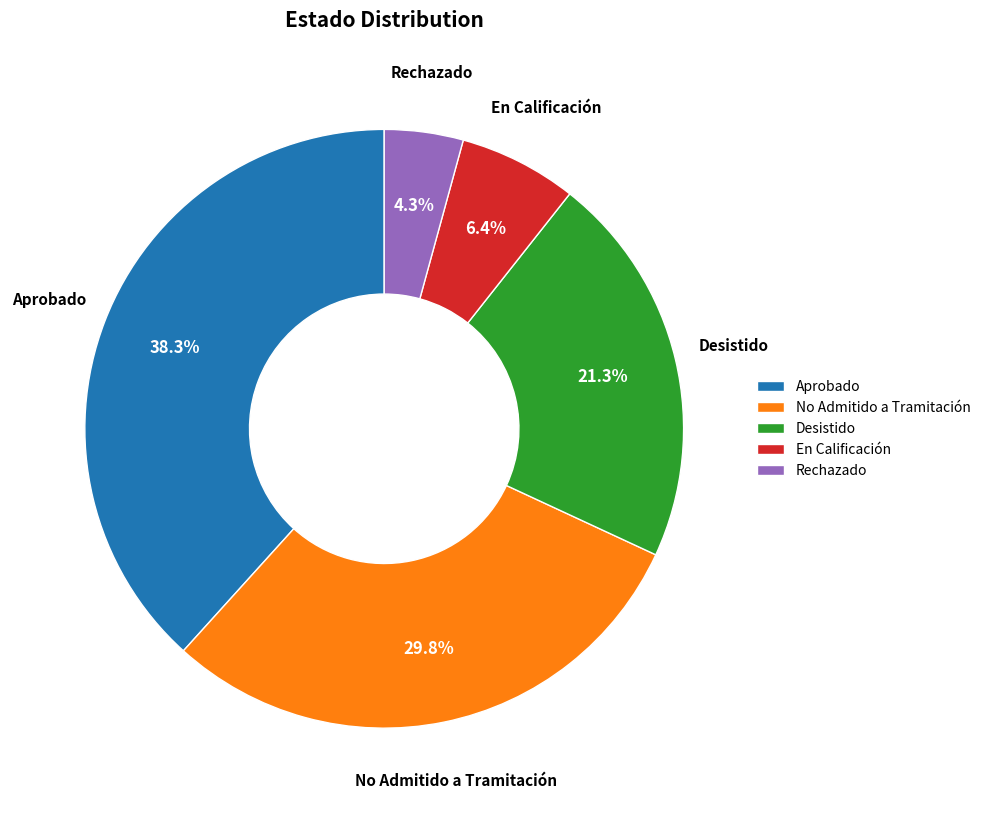

Is Aprobado the majority of the pie?

No